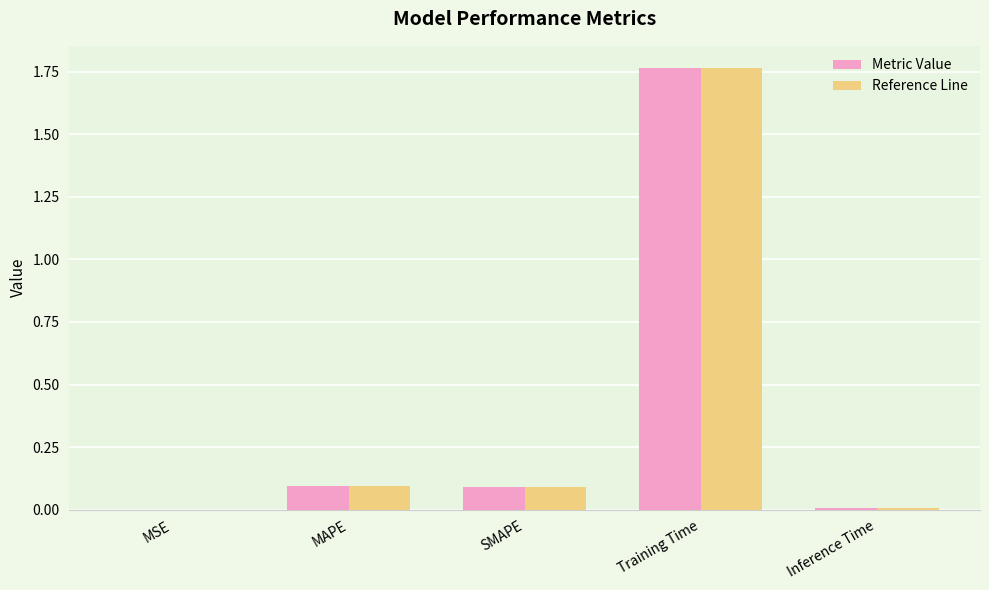

The value of Metric Value at Inference Time is 0.0. True or false?

True